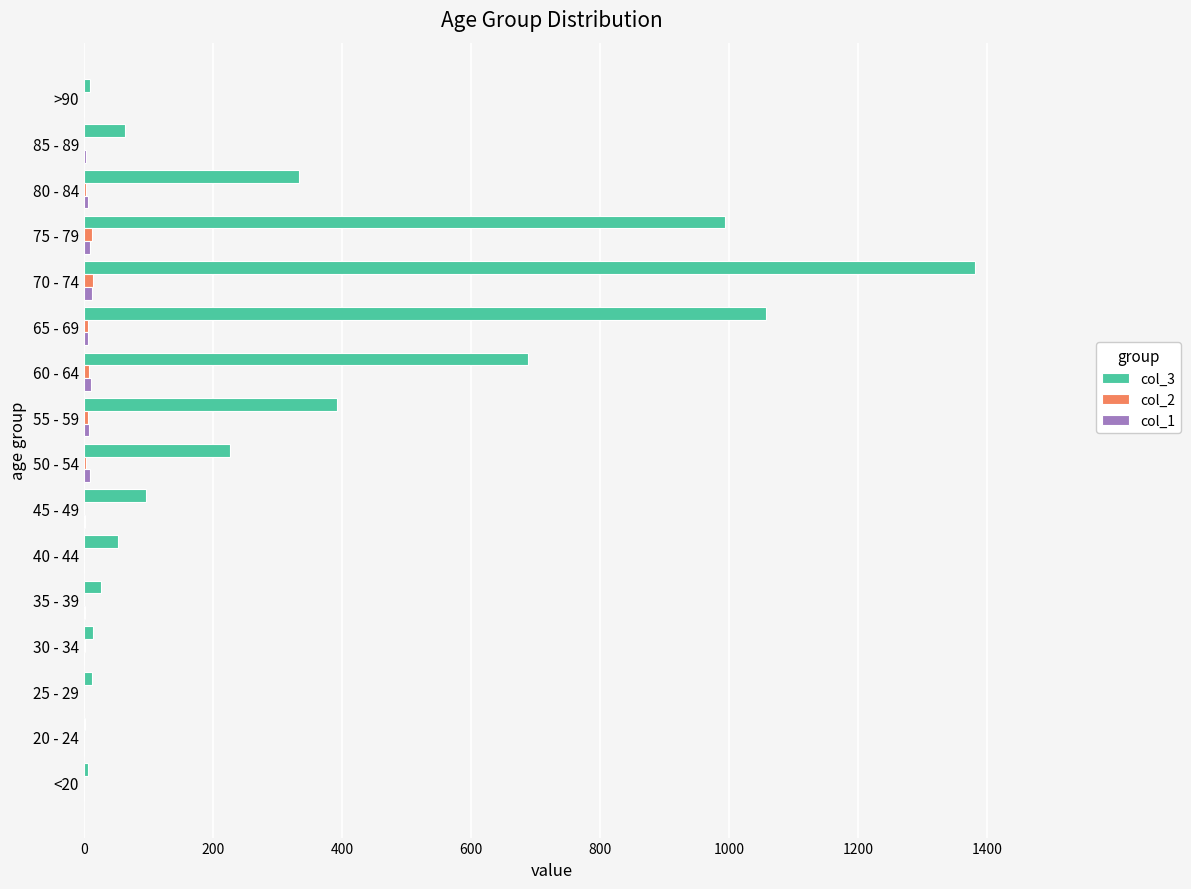

What is the maximum value shown in the chart?

1381